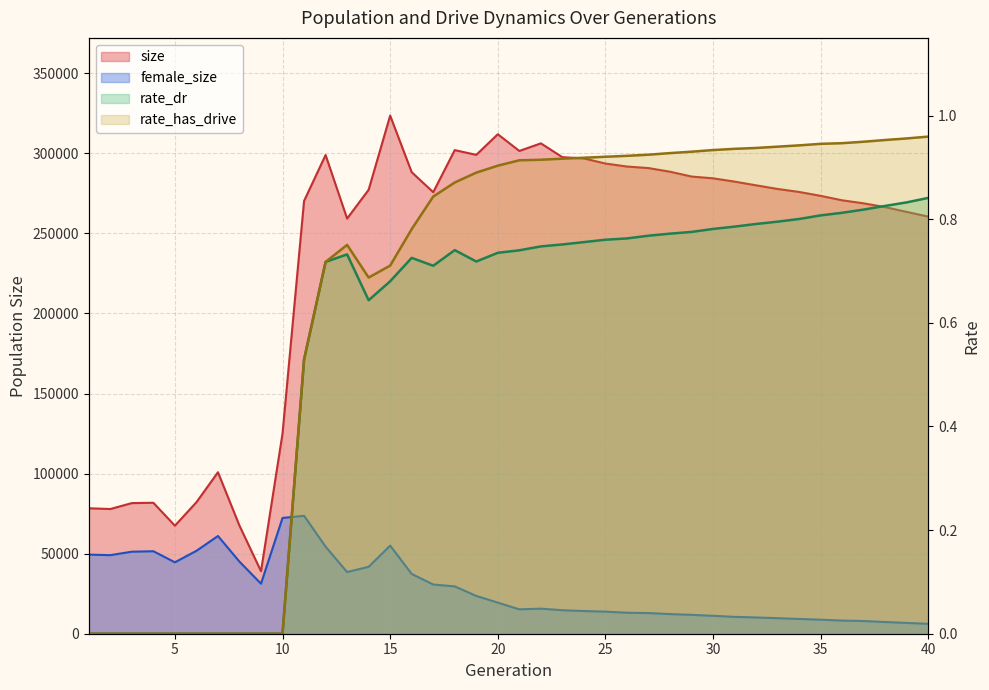

What is the average value of the rate_dr series?

0.6